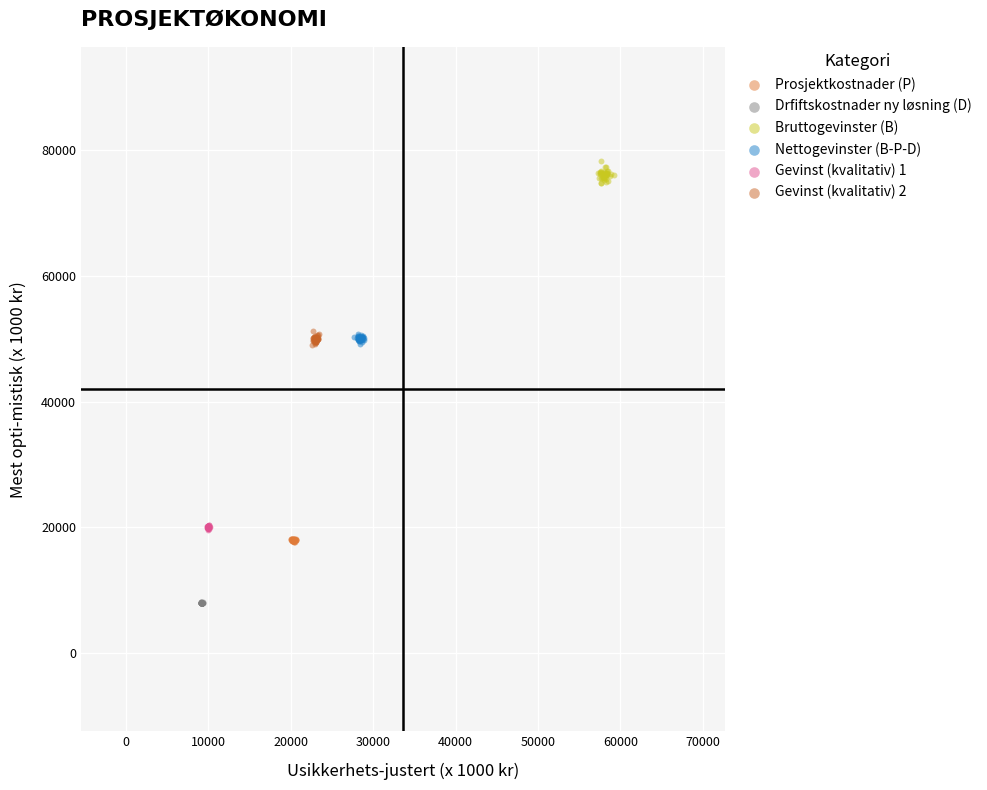

What are all the series names shown in the legend?

Prosjektkostnader (P), Drfiftskostnader ny løsning (D), Bruttogevinster (B), Nettogevinster (B-P-D), Gevinst (kvalitativ) 1, Gevinst (kvalitativ) 2